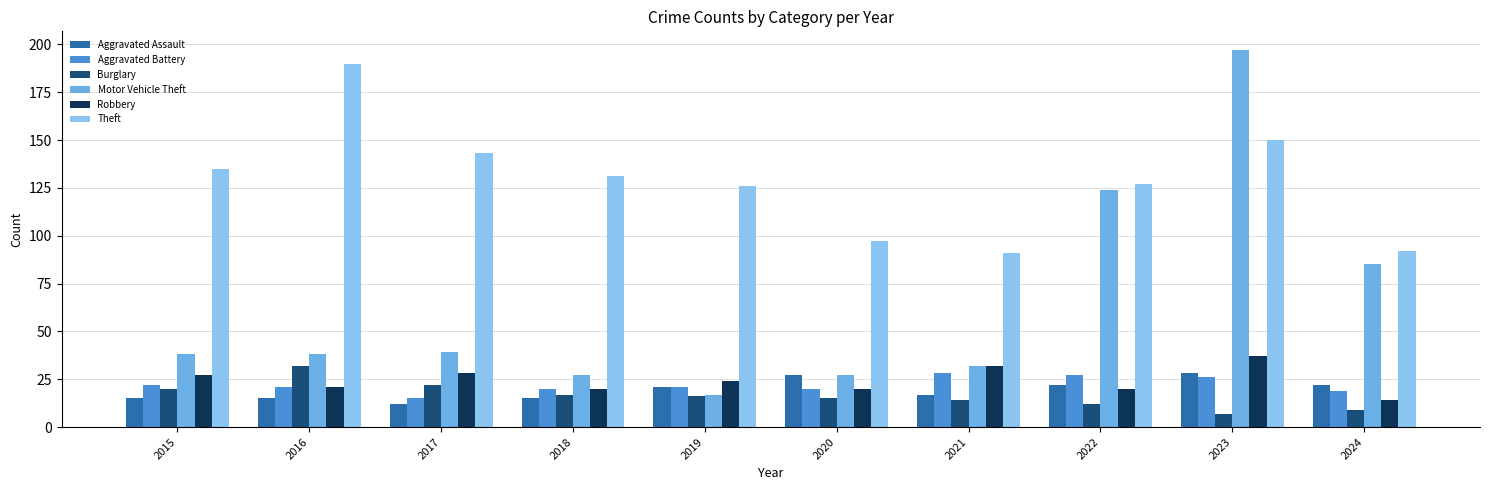

Reading right to left, list all the values displayed in this chart.

Aggravated Assault: 2024=22	2023=28	2022=22	2021=17	2020=27	2019=21	2018=15	2017=12	2016=15	2015=15
Aggravated Battery: 2024=19	2023=26	2022=27	2021=28	2020=20	2019=21	2018=20	2017=15	2016=21	2015=22
Burglary: 2024=9	2023=7	2022=12	2021=14	2020=15	2019=16	2018=17	2017=22	2016=32	2015=20
Motor Vehicle Theft: 2024=85	2023=197	2022=124	2021=32	2020=27	2019=17	2018=27	2017=39	2016=38	2015=38
Robbery: 2024=14	2023=37	2022=20	2021=32	2020=20	2019=24	2018=20	2017=28	2016=21	2015=27
Theft: 2024=92	2023=150	2022=127	2021=91	2020=97	2019=126	2018=131	2017=143	2016=190	2015=135